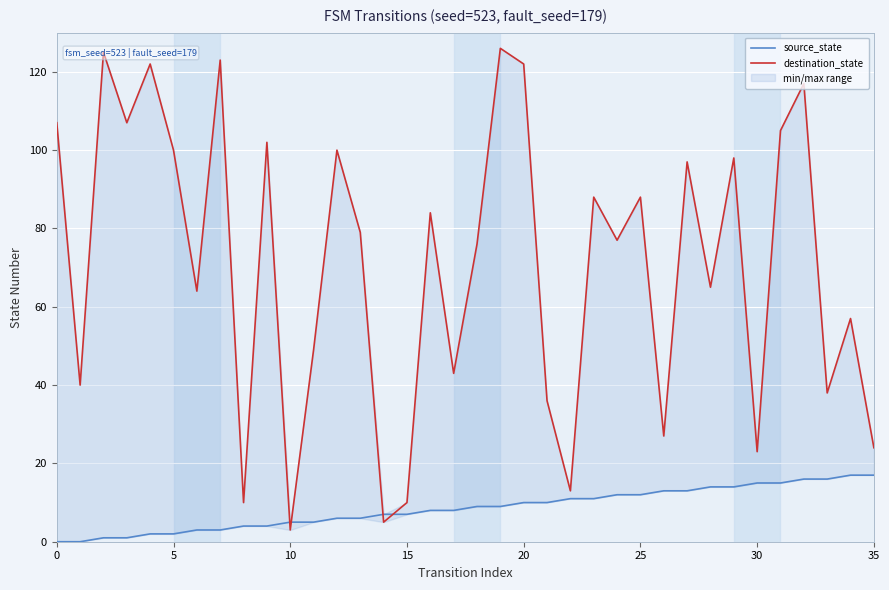

Reading left to right, transcribe all the data shown in this chart.

source_state: 0	0	1	1	2	2	3	3	4	4	5	5	6	6	7	7	8	8	9	9	10	10	11	11	12	12	13	13	14	14	15	15	16	16	17	17
destination_state: 107	40	125	107	122	100	64	123	10	102	3	49	100	79	5	10	84	43	76	126	122	36	13	88	77	88	27	97	65	98	23	105	117	38	57	24